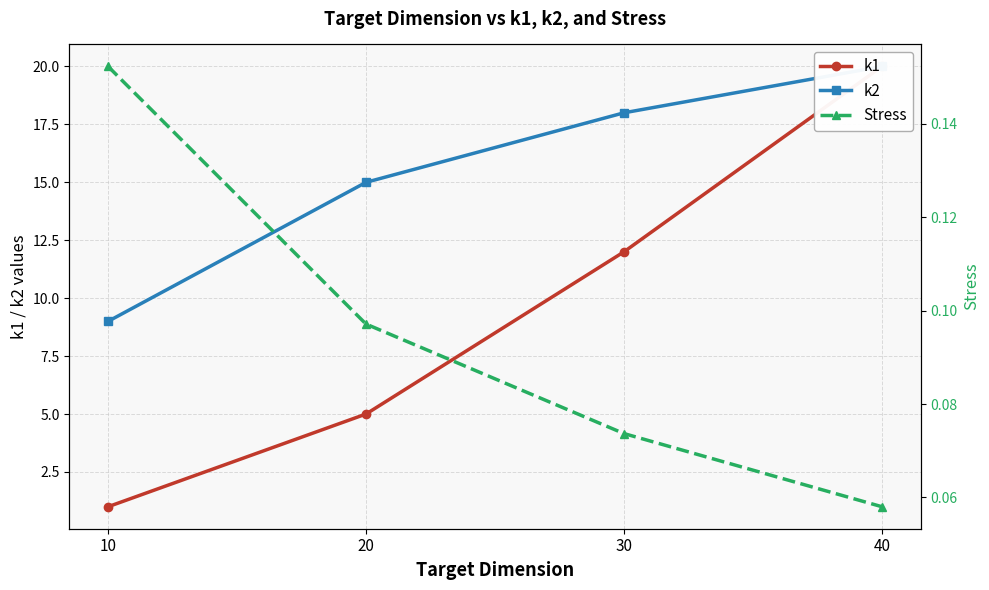

The Stress series shows 0.1 at 40. True or false?

False